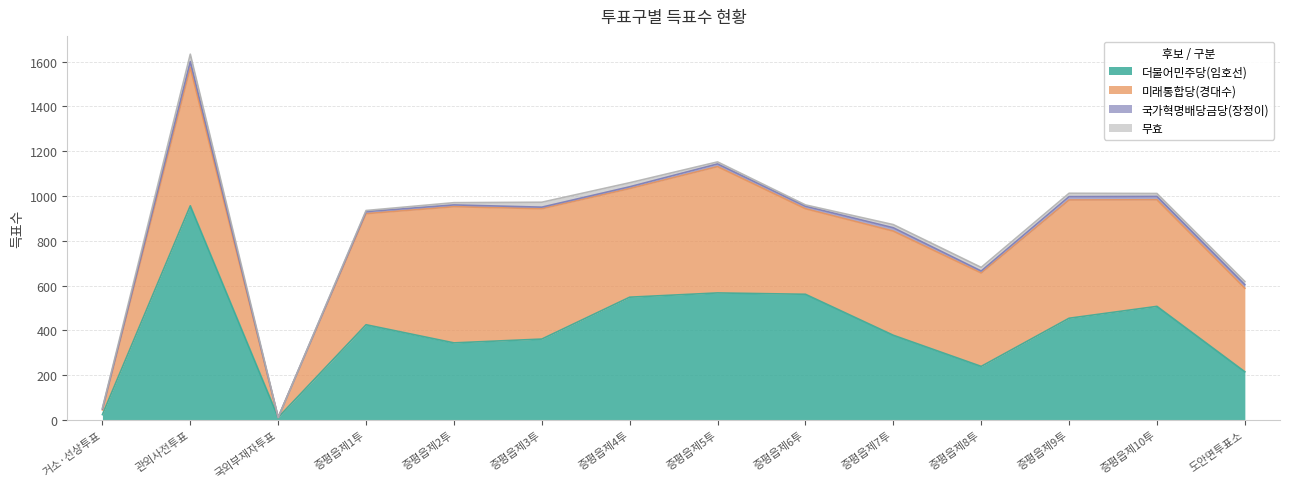

True or false: 더불어민주당(임호선) has a value of 344 at 증평읍제2투.

True